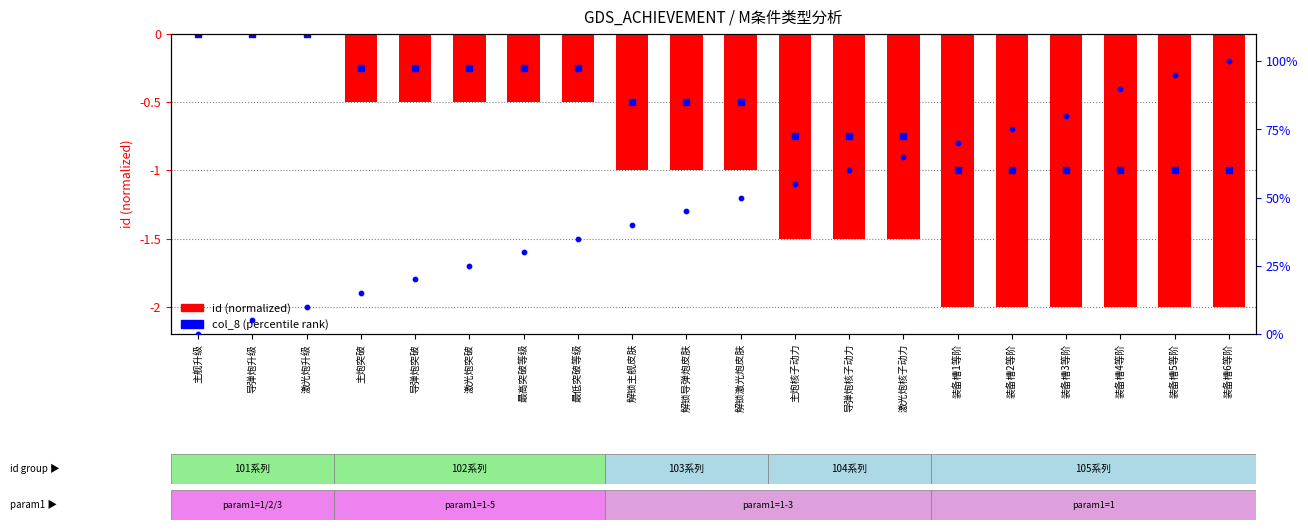

Which series reaches the minimum Y coordinate?

id (normalized)